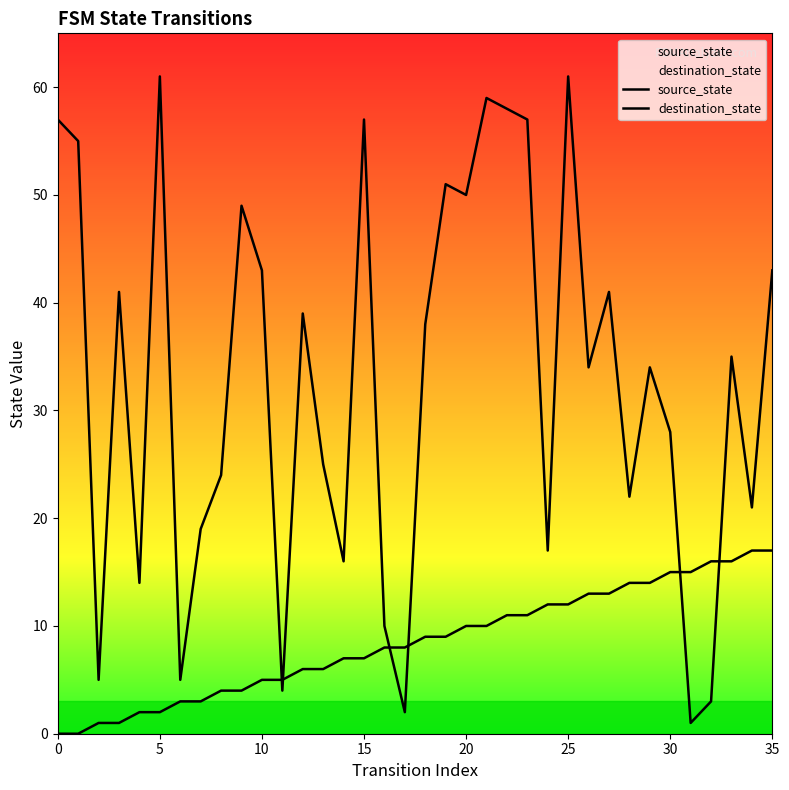

What is the minimum value for destination_state?

1